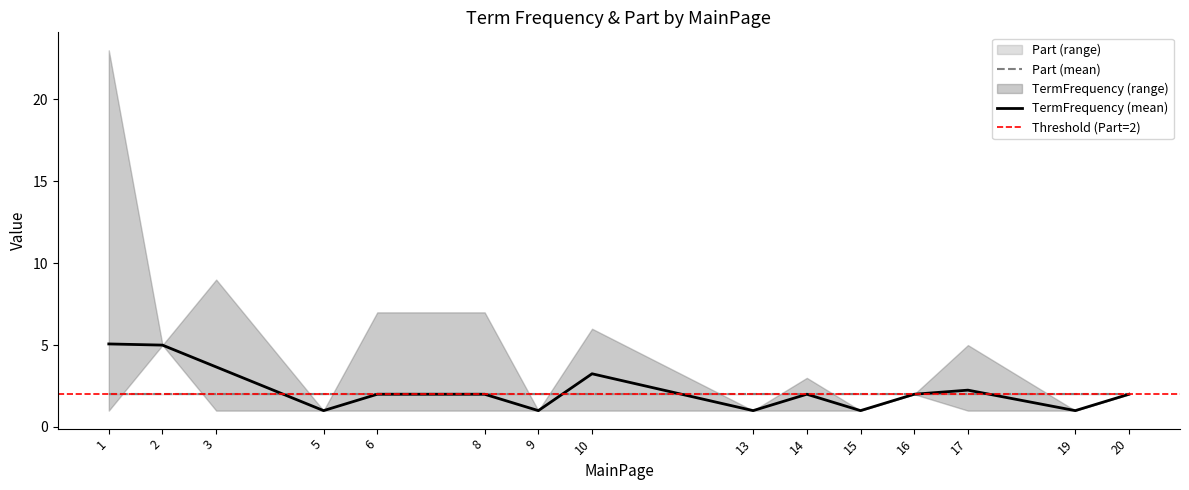

What is the minimum value for Part (mean)?

2.0